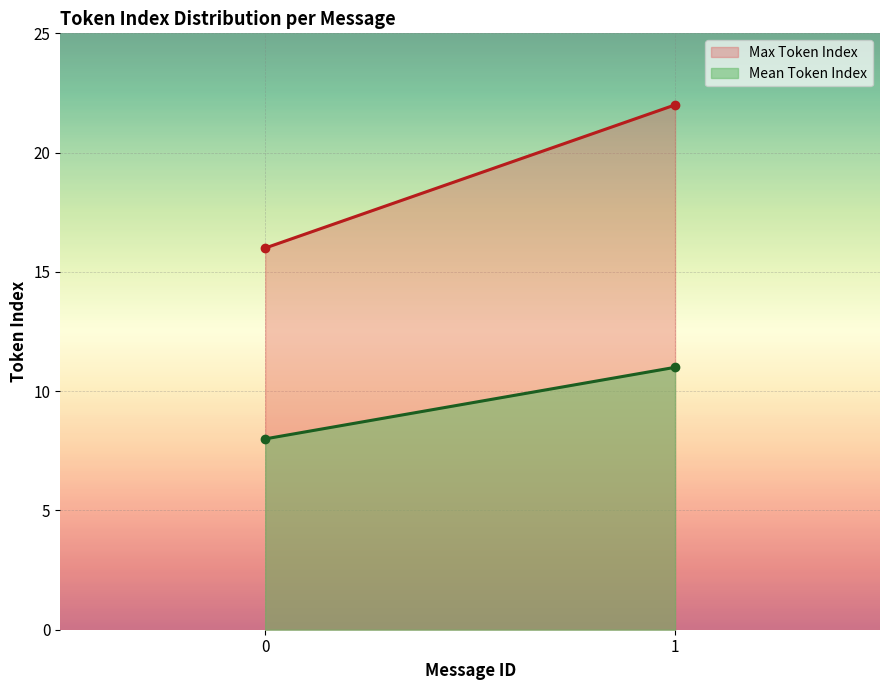

Which series has the largest range (max minus min)?

Max Token Index